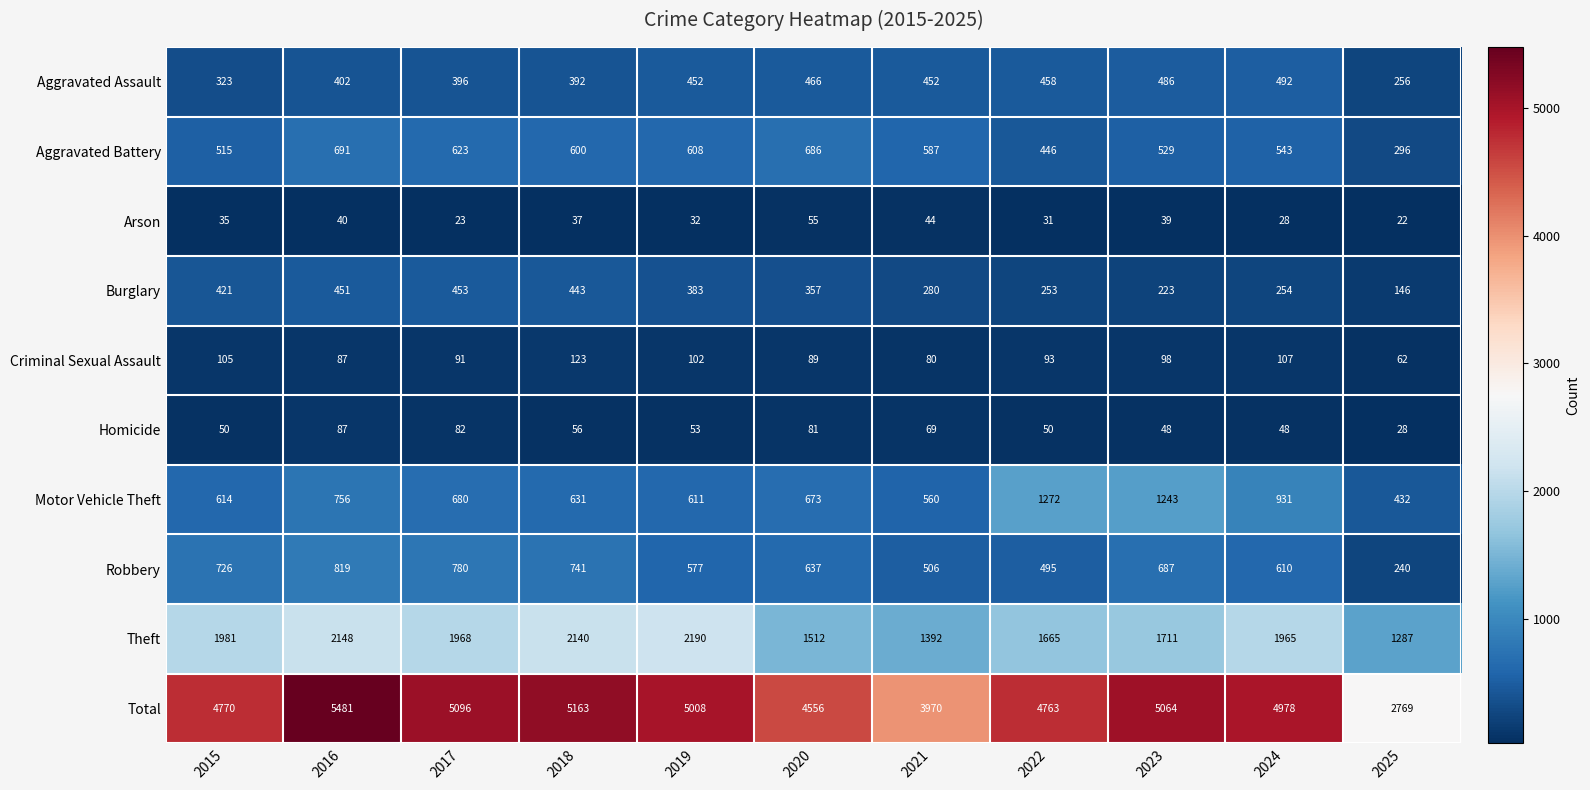

What is the average value of the Aggravated Battery series?

557